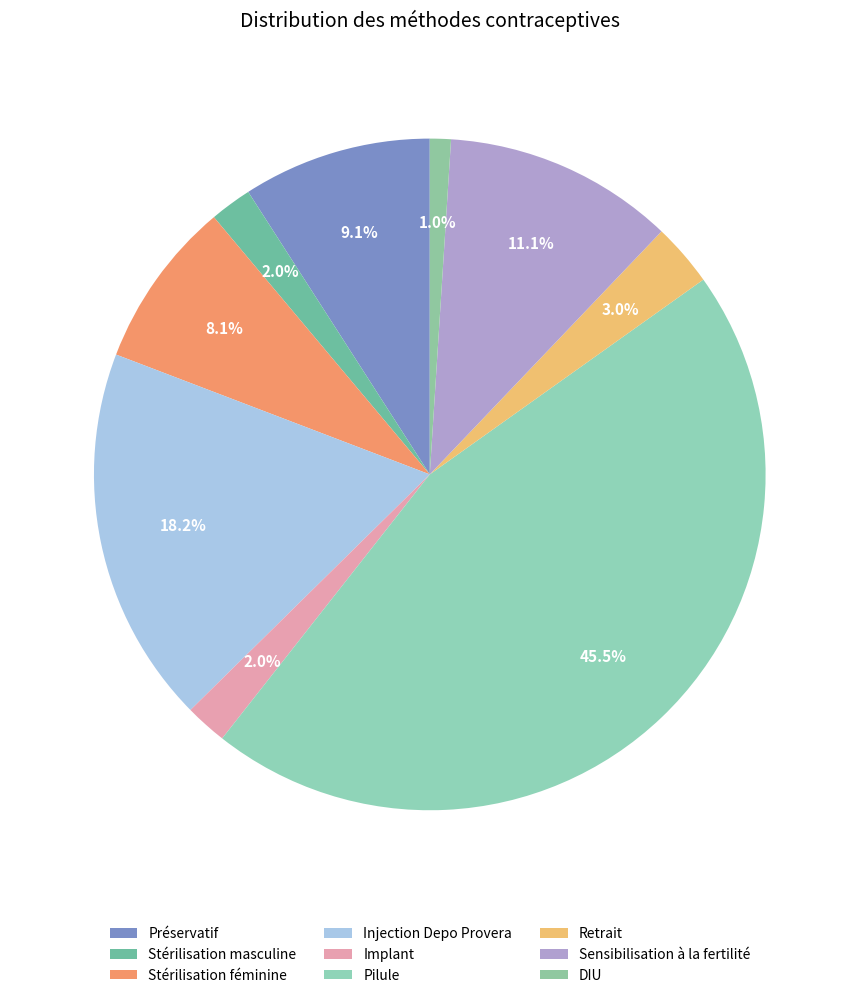

Which slice is the largest?

Pilule